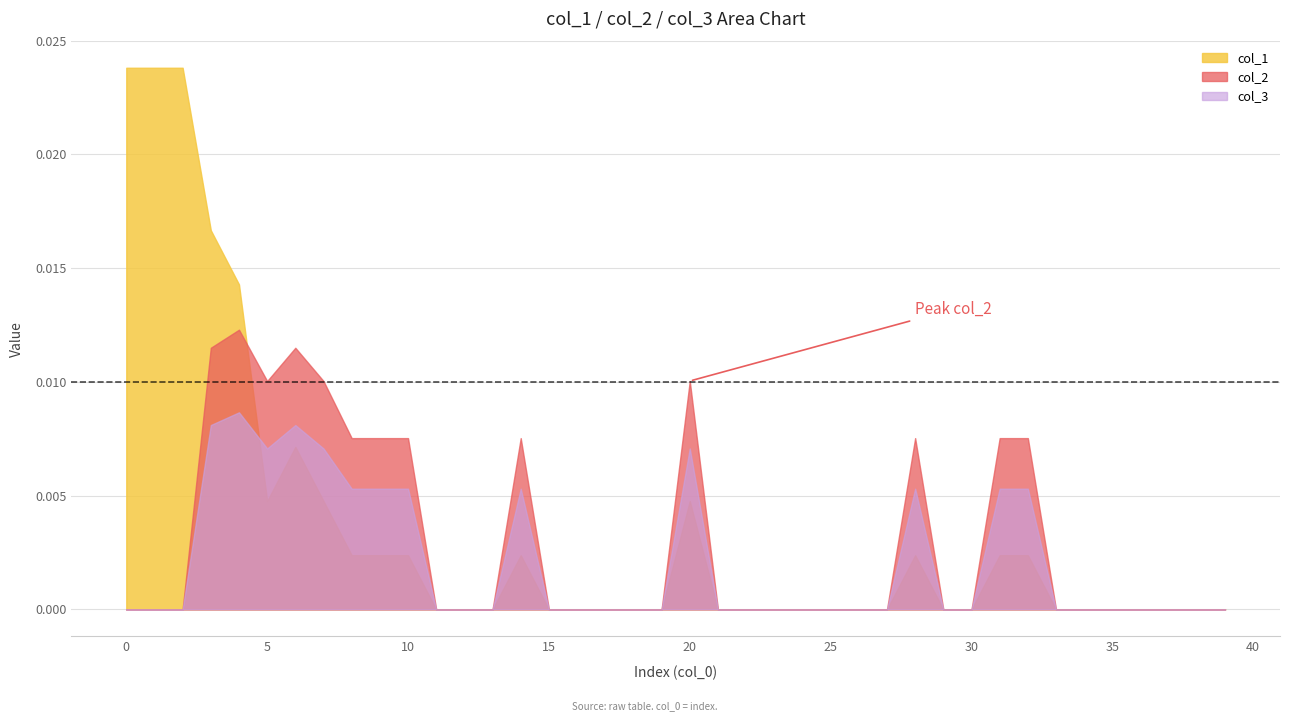

At 4, list the series in order from largest to smallest.

col_1, col_2, col_3